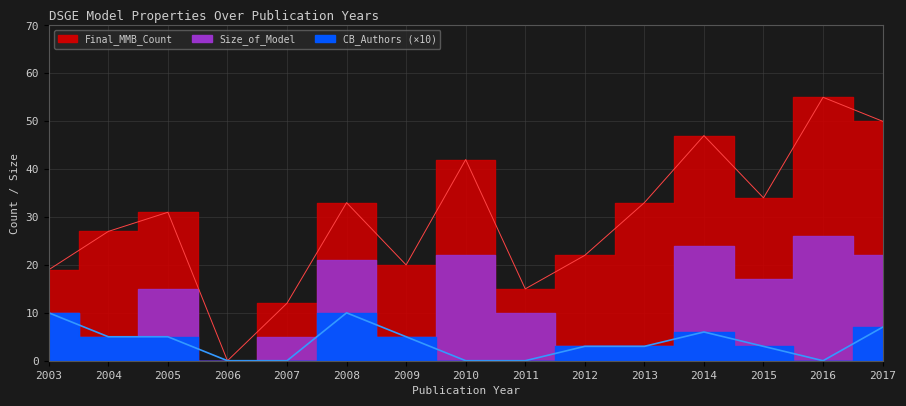

The Size_of_Model series shows 0 at 2013. True or false?

True